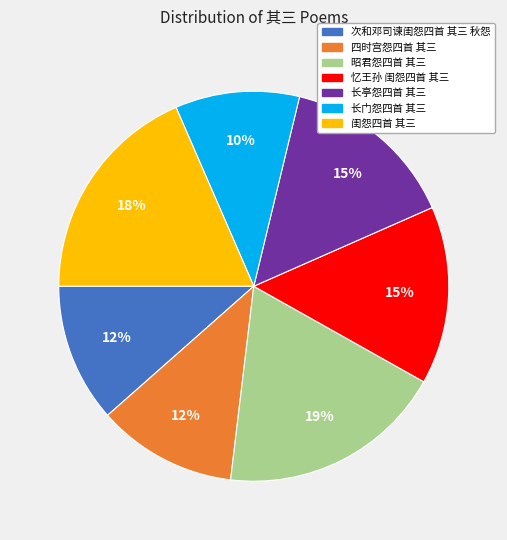

Is there any slice that represents more than half of the pie?

No